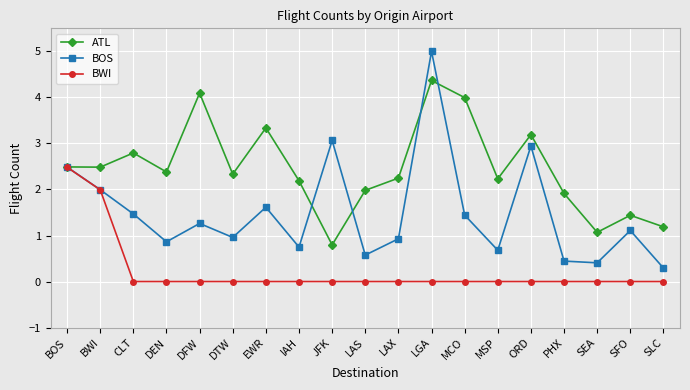

Where is the first local minimum for BOS?

DEN